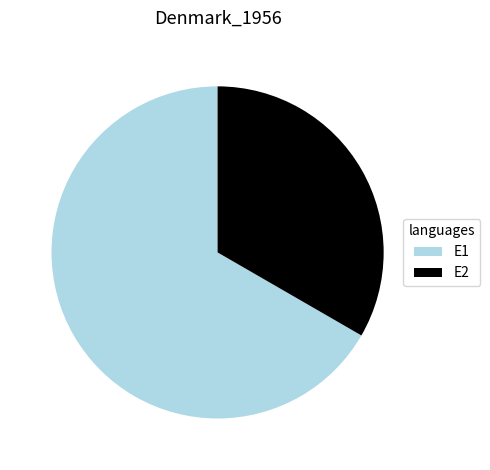

Which has a higher value, E1 or E2?

E1